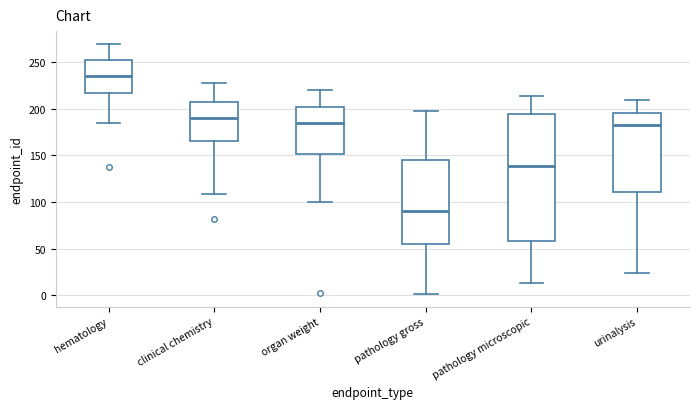

Which box has the lowest median line?

pathology gross